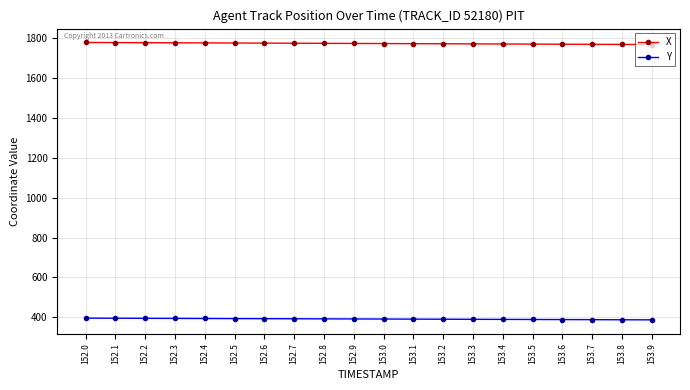

What is the total value across all series at 153.0?

2163.7